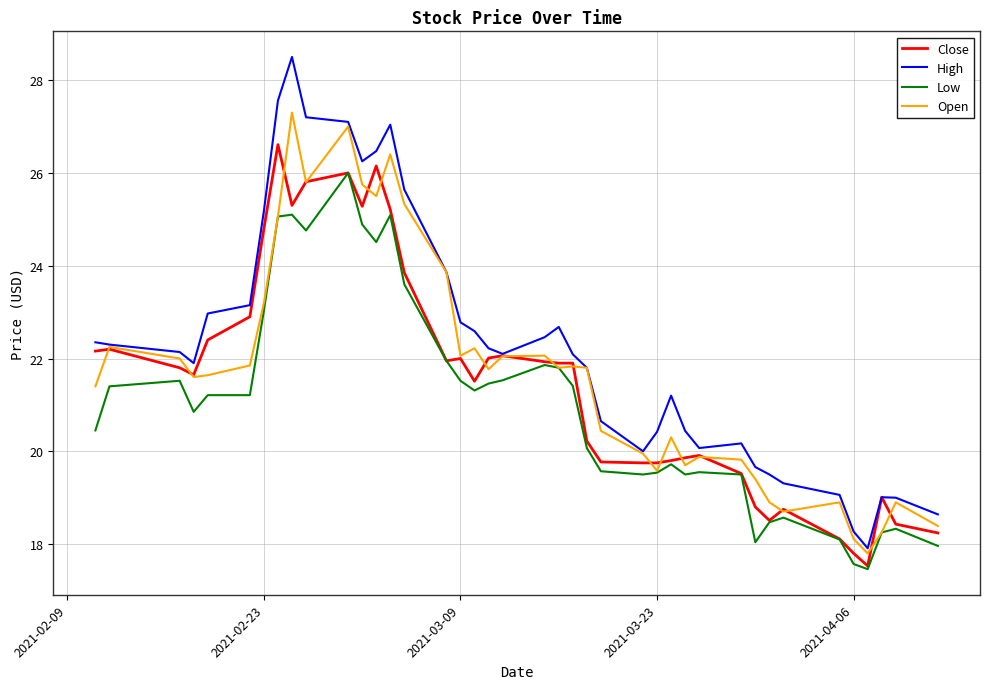

What is the sum of all High values?

891.6